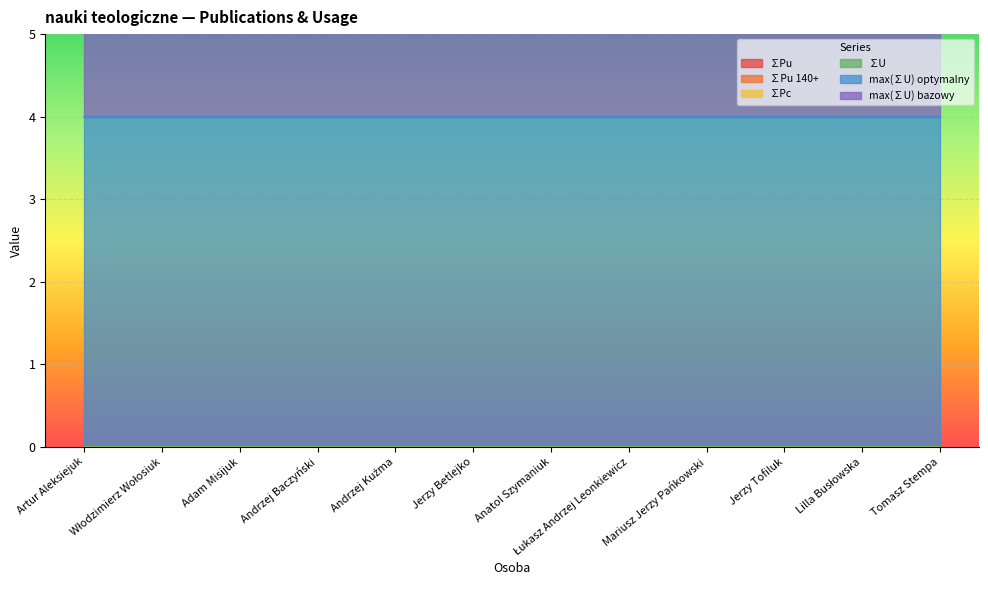

Reading right to left, transcribe all the data shown in this chart.

∑Pu: 0	0	0	0	0	0	0	0	0	0	0	0
∑Pu 140+: 0	0	0	0	0	0	0	0	0	0	0	0
∑Pc: 0	0	0	0	0	0	0	0	0	0	0	0
∑U: 0	0	0	0	0	0	0	0	0	0	0	0
max(∑U) optymalny: 4	4	4	4	4	4	4	4	4	4	4	4
max(∑U) bazowy: 4	4	4	4	4	4	4	4	4	4	4	4